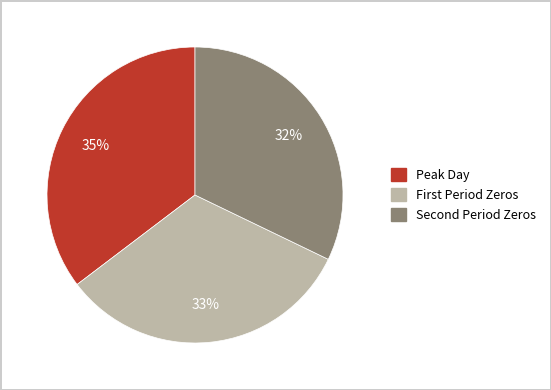

Does any single category account for the majority?

No